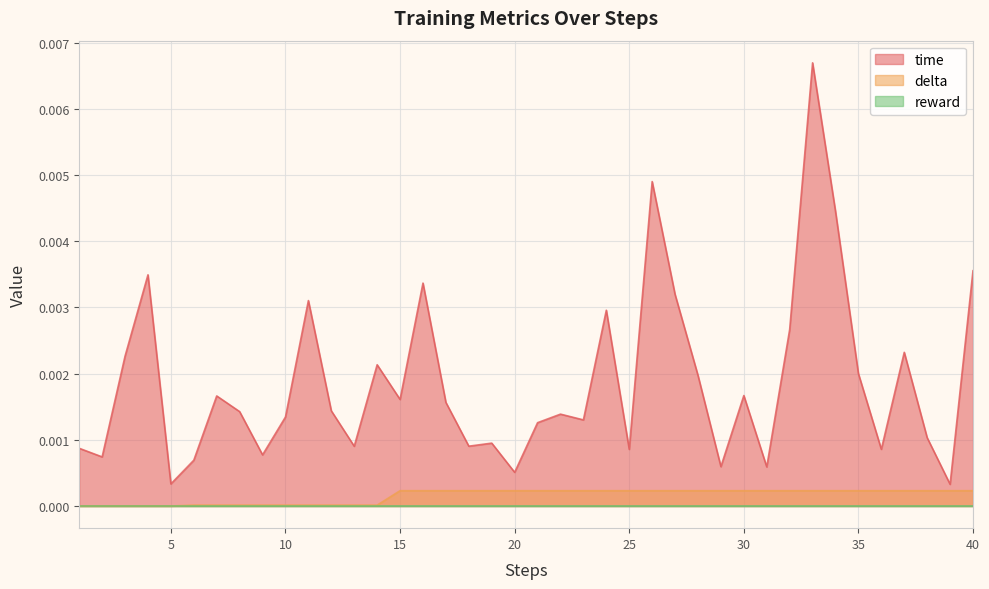

Which category has the highest value in the delta series?

15